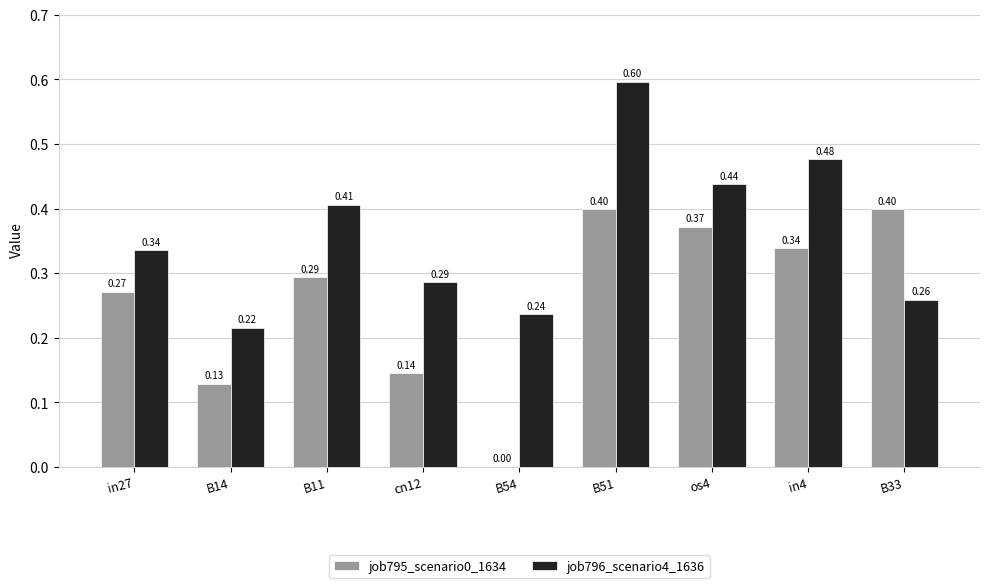

How many values in the job795_scenario0_1634 series exceed 0?

8